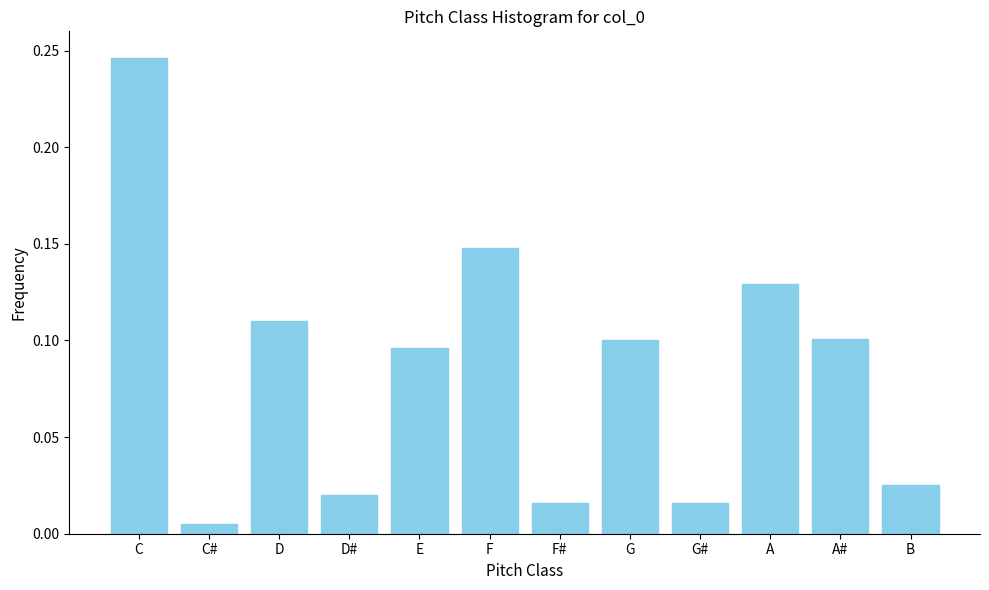

What is the sum of the values at F and A?

0.3